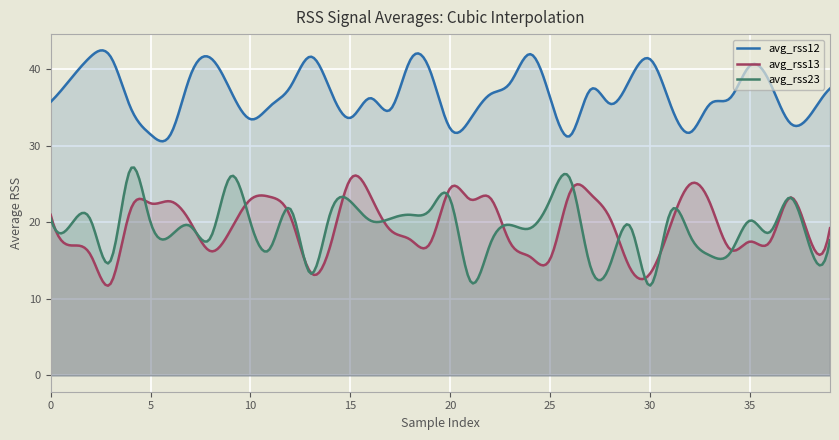

Which series has the largest range (max minus min)?

avg_rss23